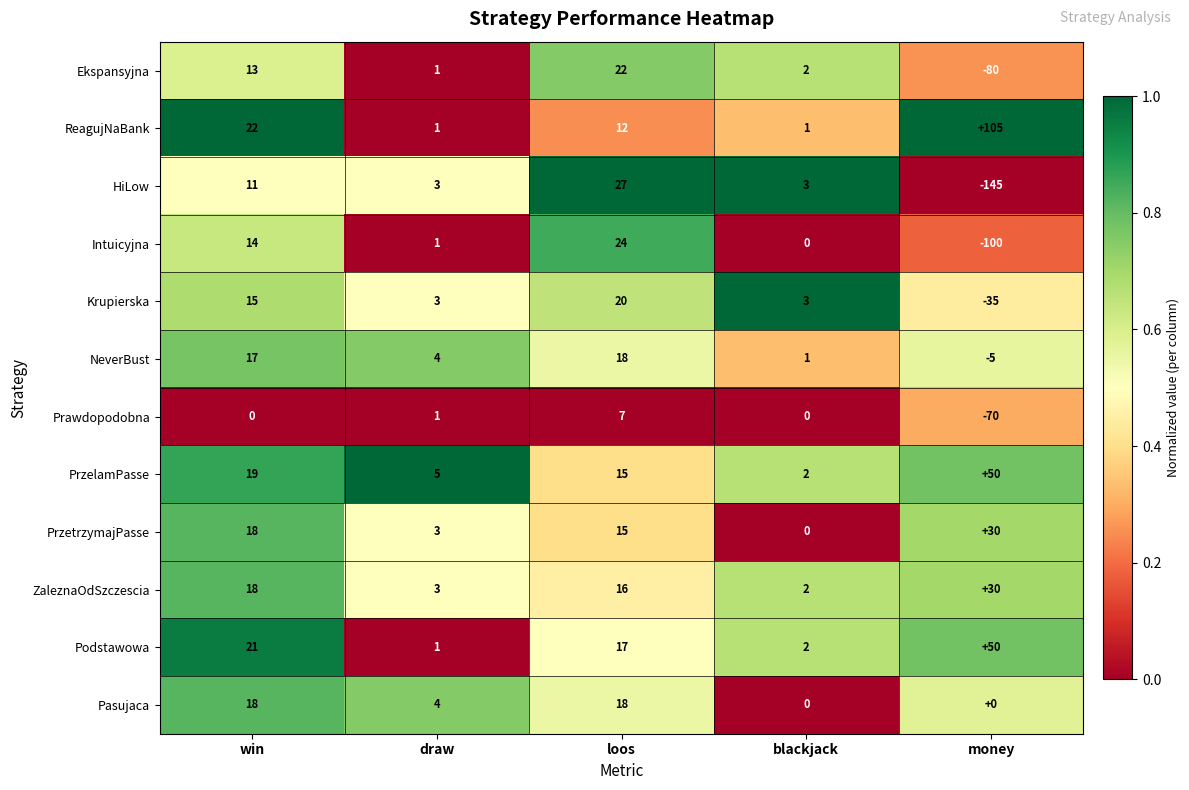

Count the Pasujaca values in the range 0 to 18.

5